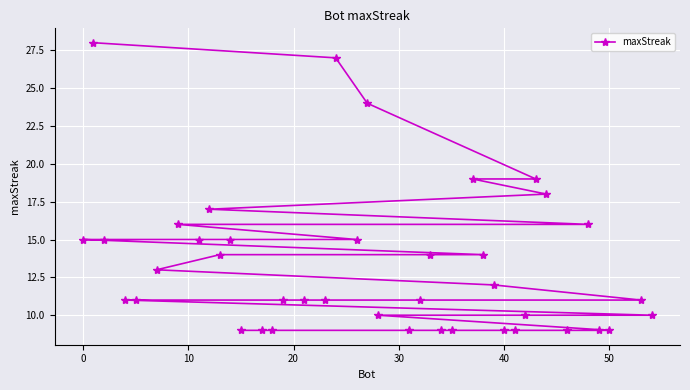

What is the minimum value shown in the chart?

9